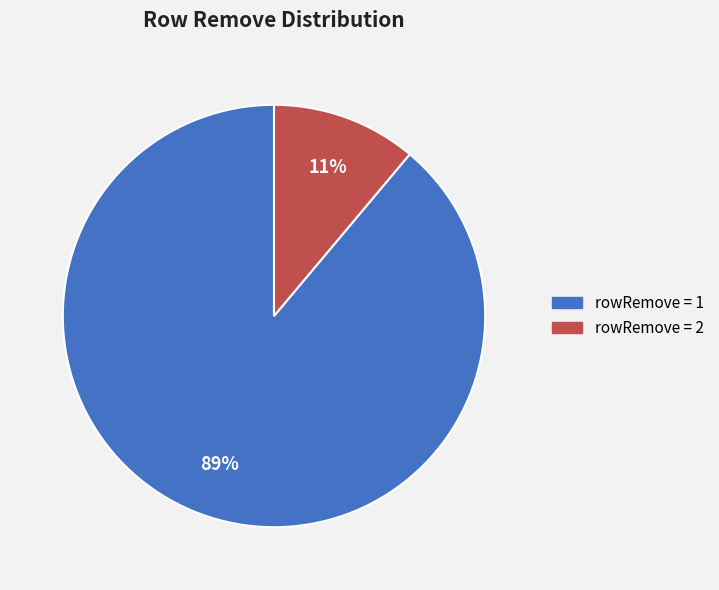

To the nearest percent, what is the average slice percentage?

50%